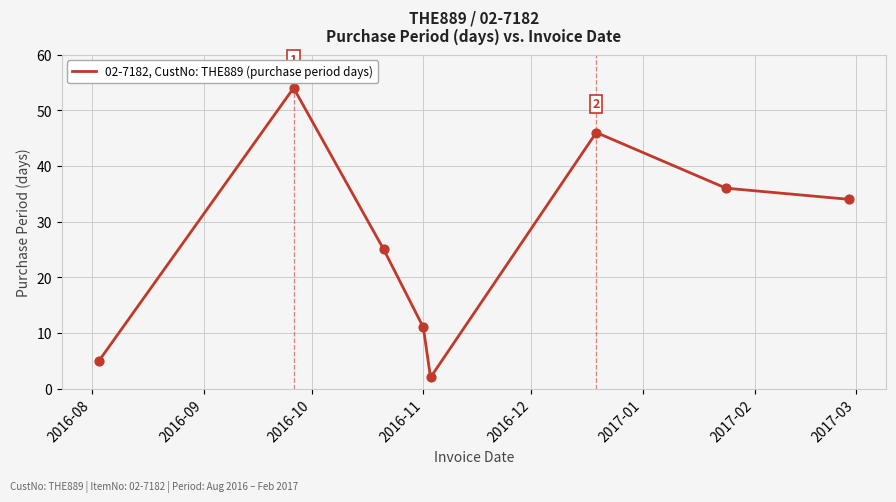

What is the difference between the maximum and minimum values?

52